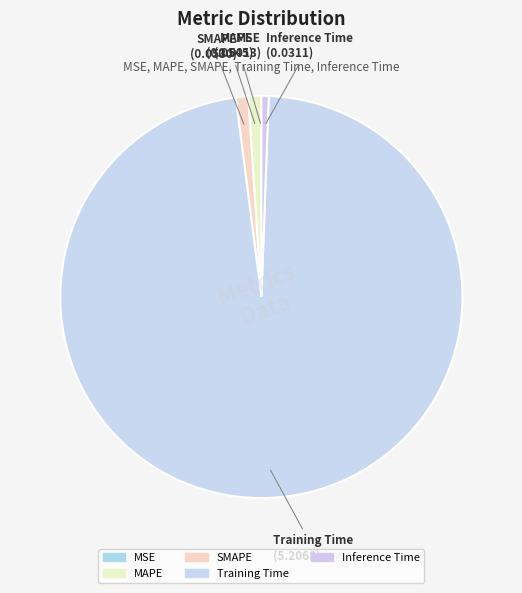

True or false: SMAPE accounts for 14% of the total.

False